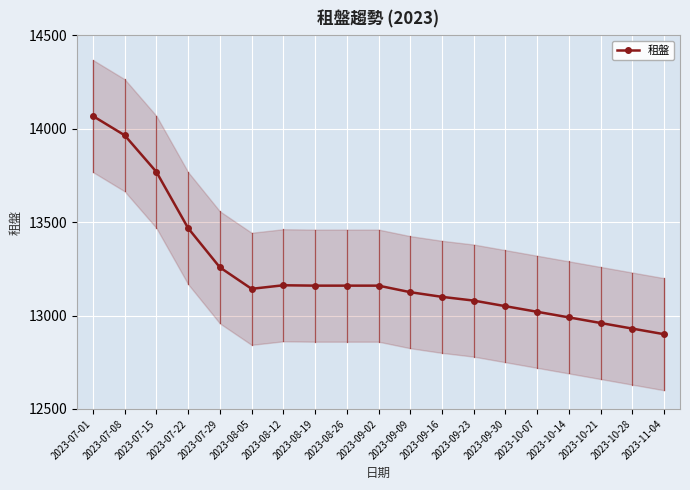

What is the change in value from 2023-08-26 to 2023-10-07?

-140